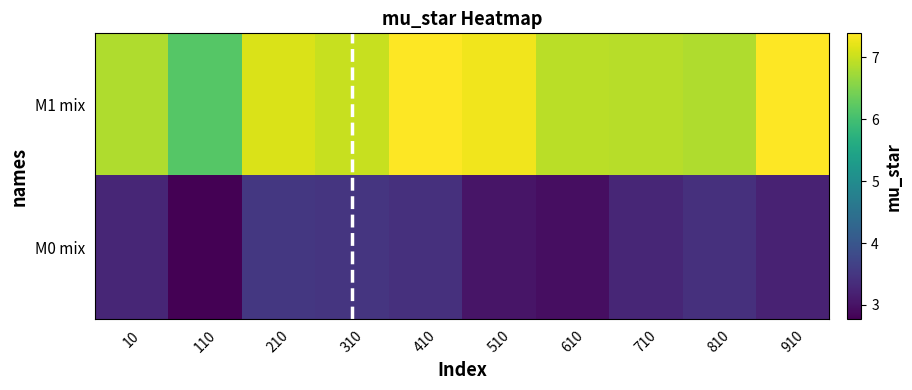

Which series has the largest total across all categories?

M1 mix